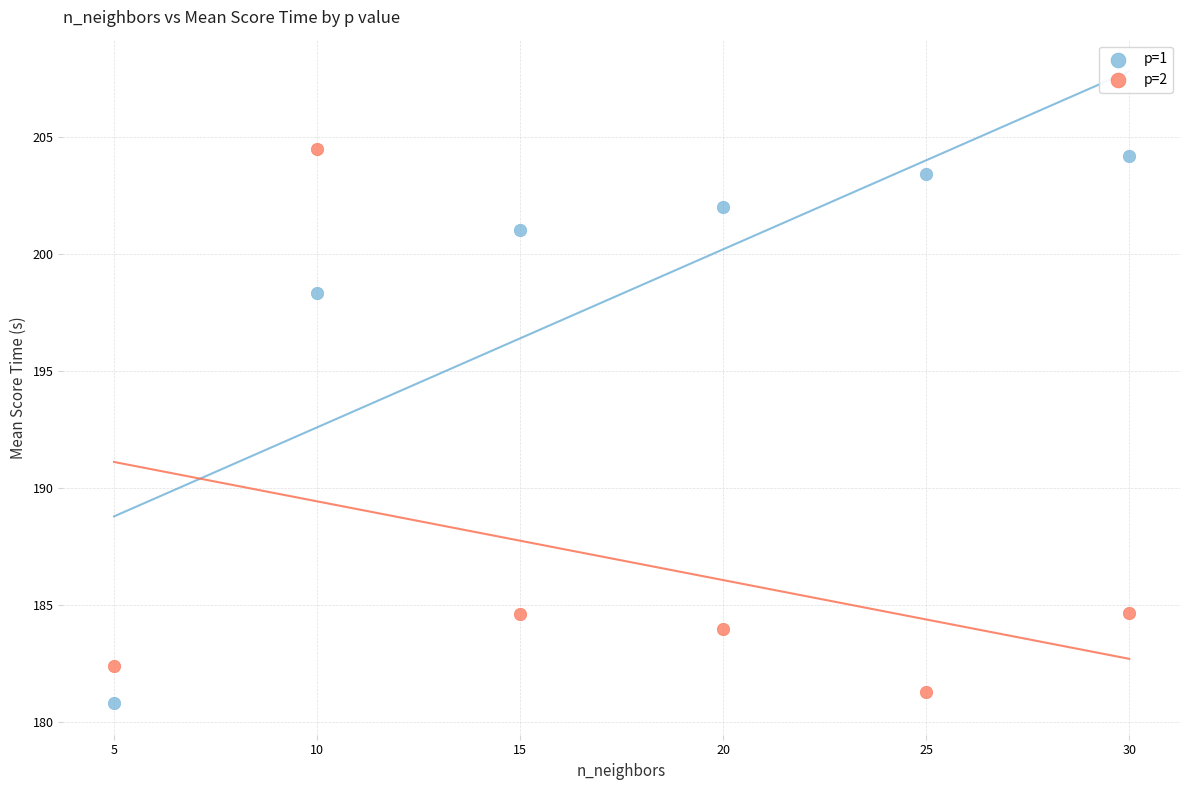

Across all data points, what is the average Y value?

192.6